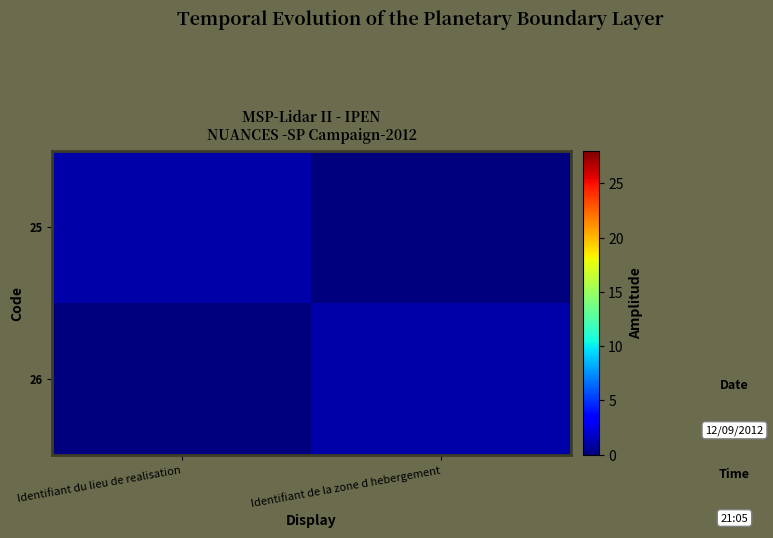

At which category is the sum across all series the highest?

Identifiant du lieu de realisation